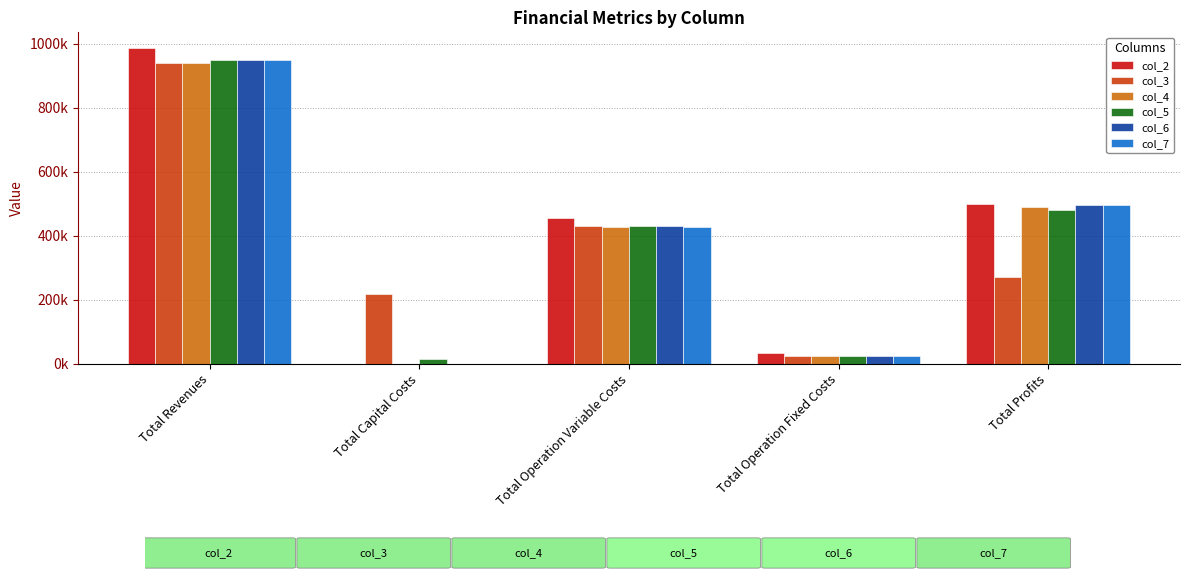

What position from the left is Total Revenues?

1